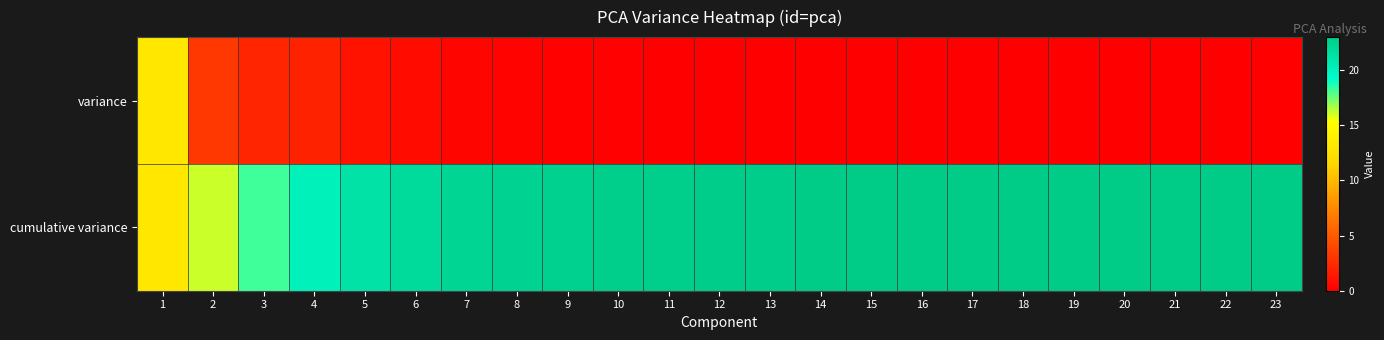

What is the spread (max minus min) of values at 15?

22.9